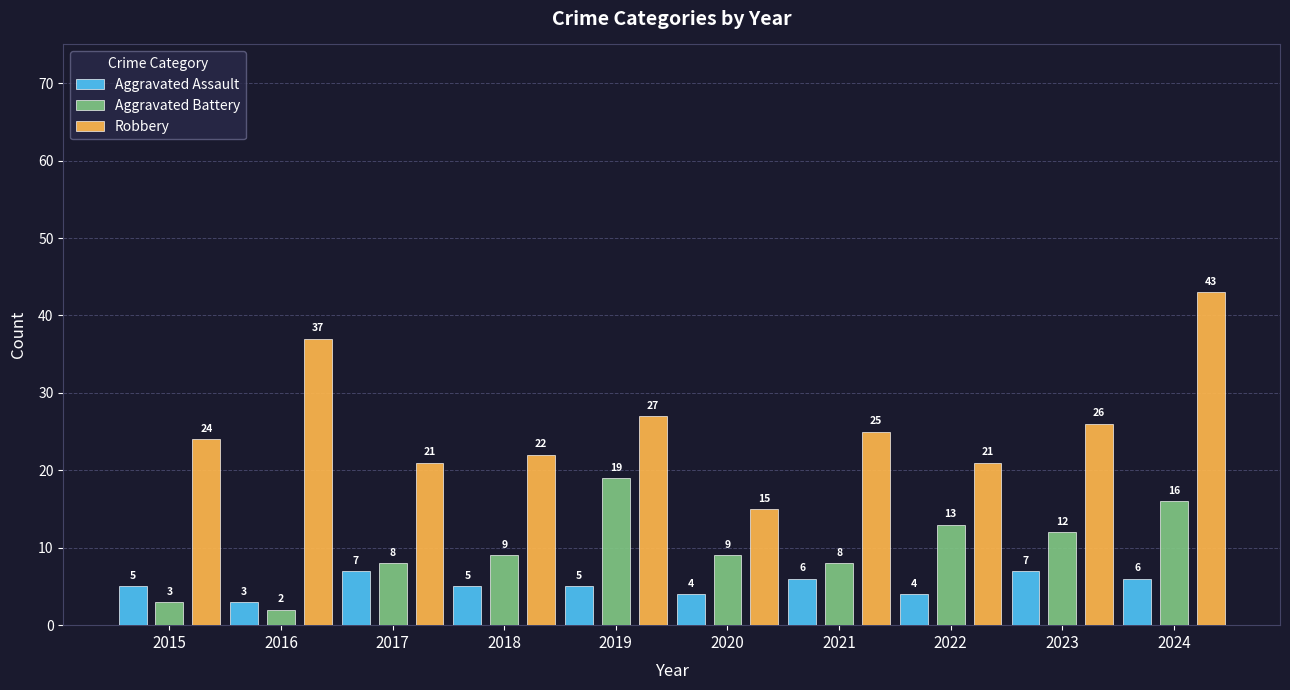

How many series are shown in this chart?

3